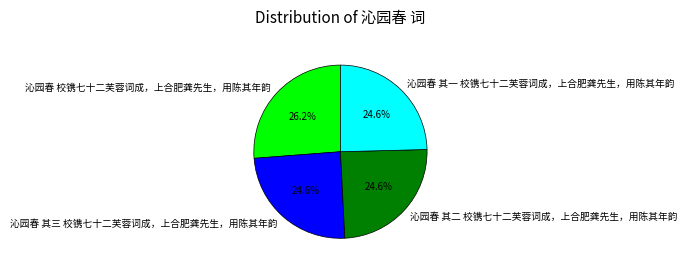

Which category has the biggest portion of the pie?

沁园春 校镌七十二芙蓉词成，上合肥龚先生，用陈其年韵